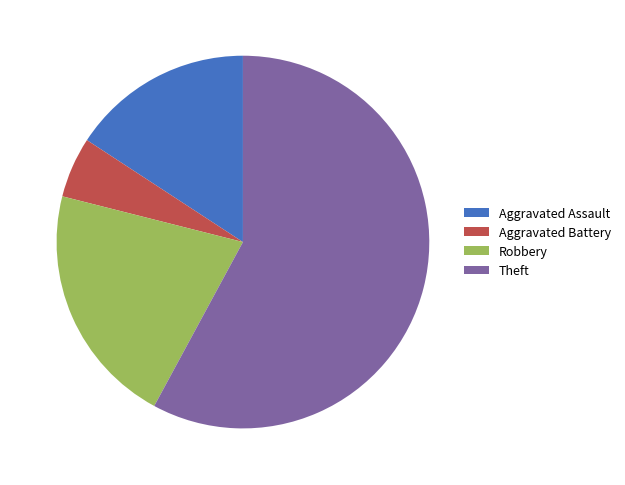

How many segments does this pie chart have?

4